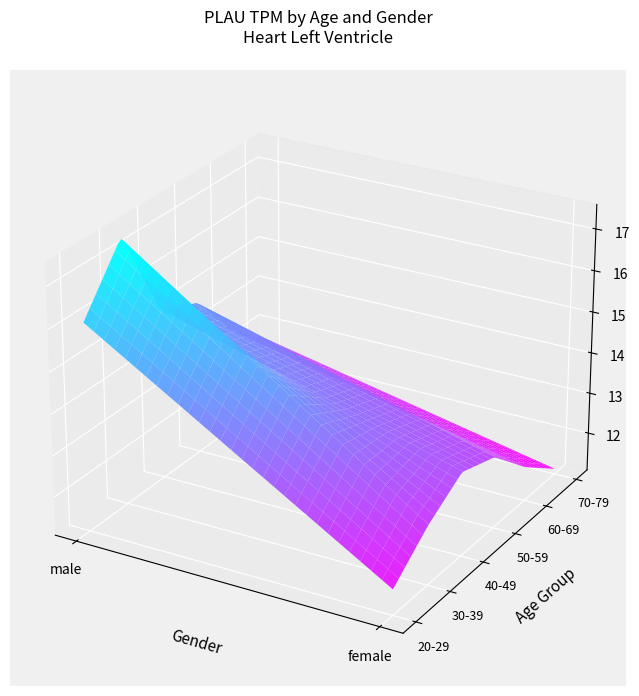

Reading right to left, what are all the values shown in this chart?

20-29: 11.7	17.0
30-39: 12.5	17.5
40-49: 13.1	15.2
50-59: 12.8	14.8
60-69: 11.9	13.5
70-79: 11.2	12.7